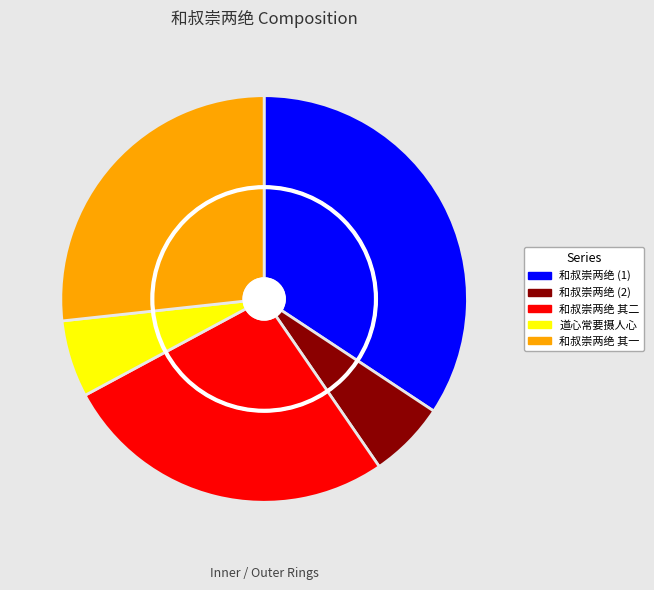

Count the number of slices in the pie.

5